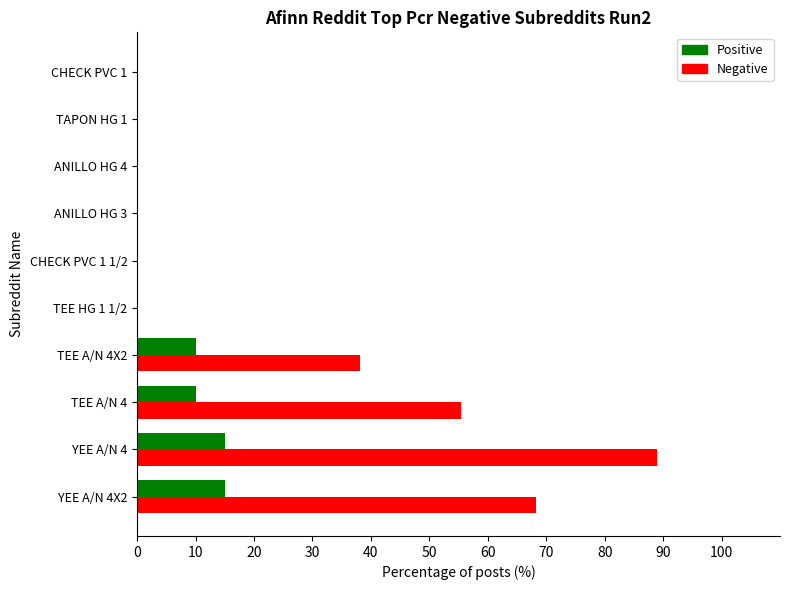

At which category is the sum across all series the highest?

YEE A/N 4